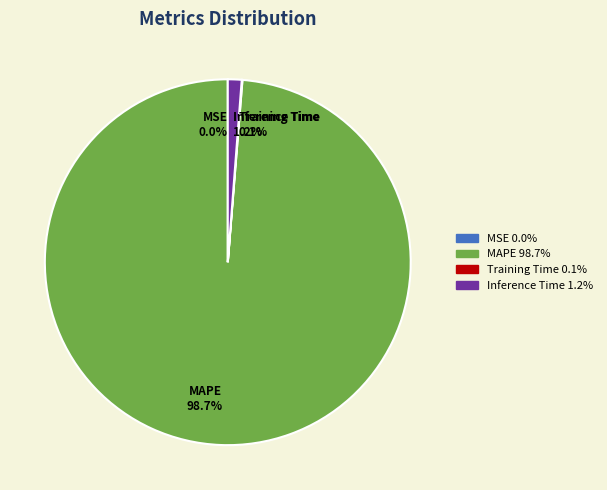

Which category accounts for the majority?

MAPE 98.7%